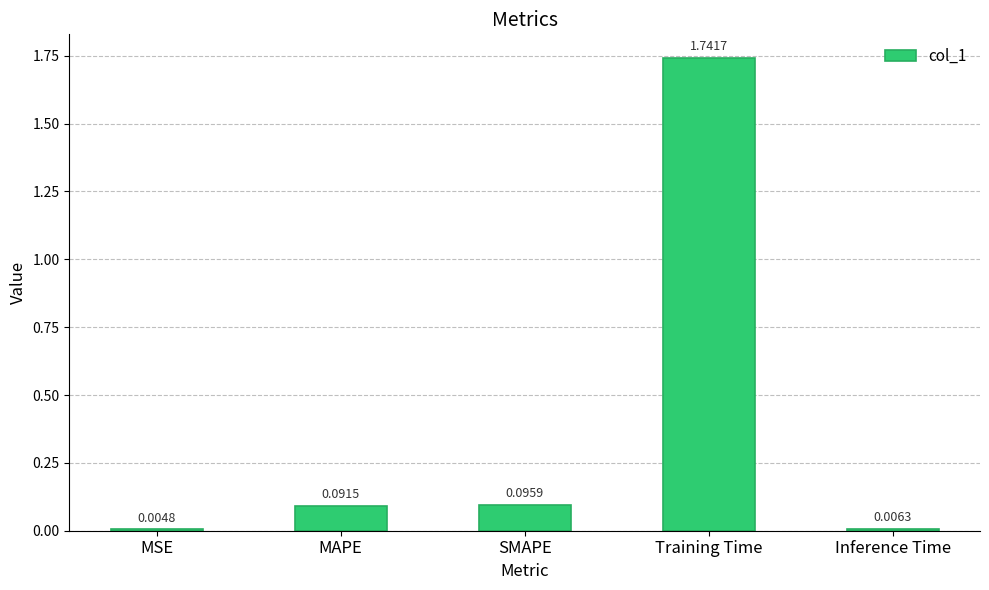

What is the change in value from MSE to SMAPE?

+0.1